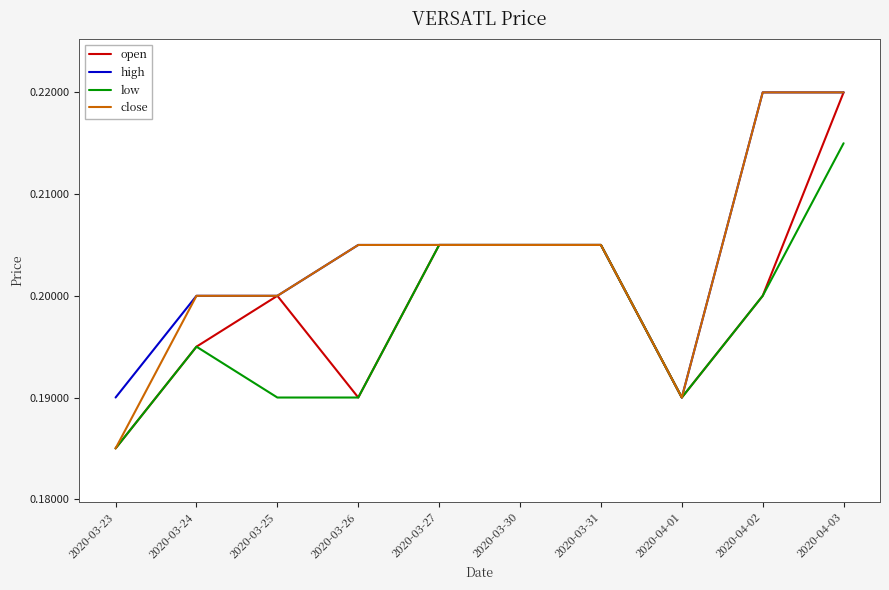

How many lines are shown in the chart?

4